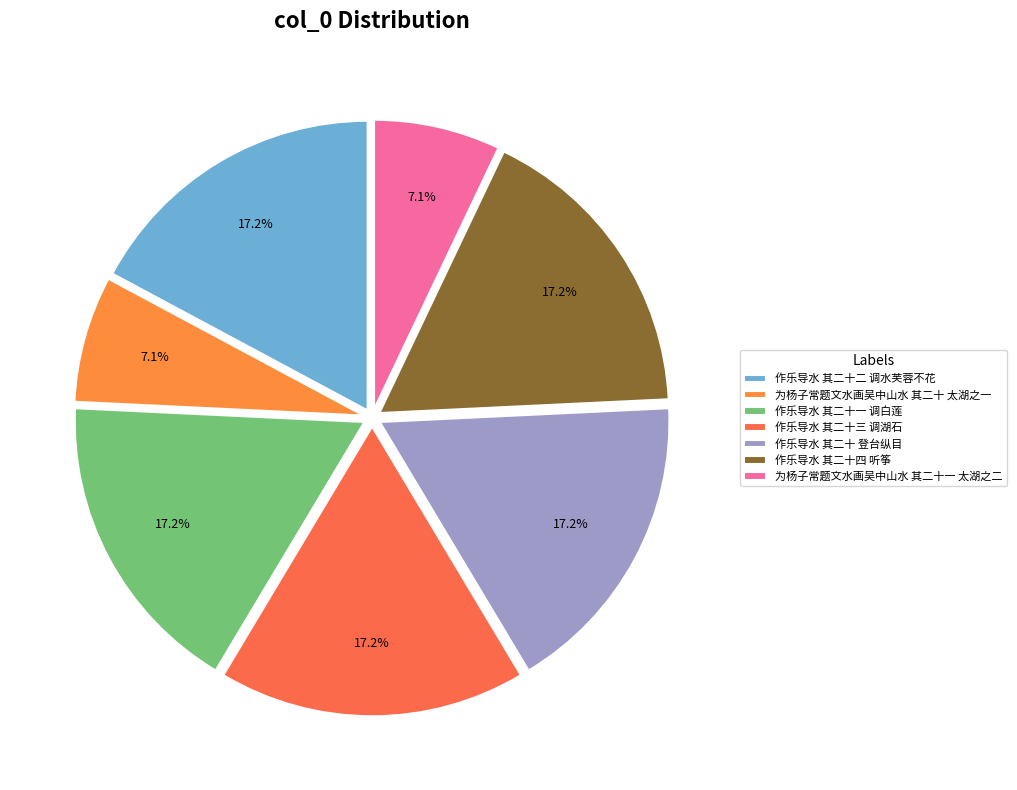

Is there any slice that represents more than half of the pie?

No